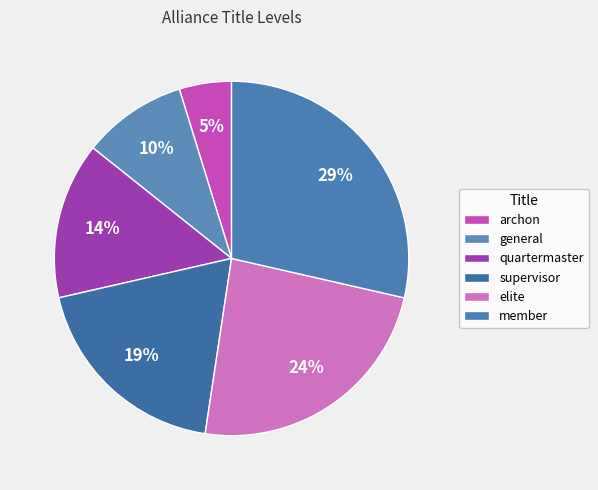

Combined, do archon and member account for over 50%?

No